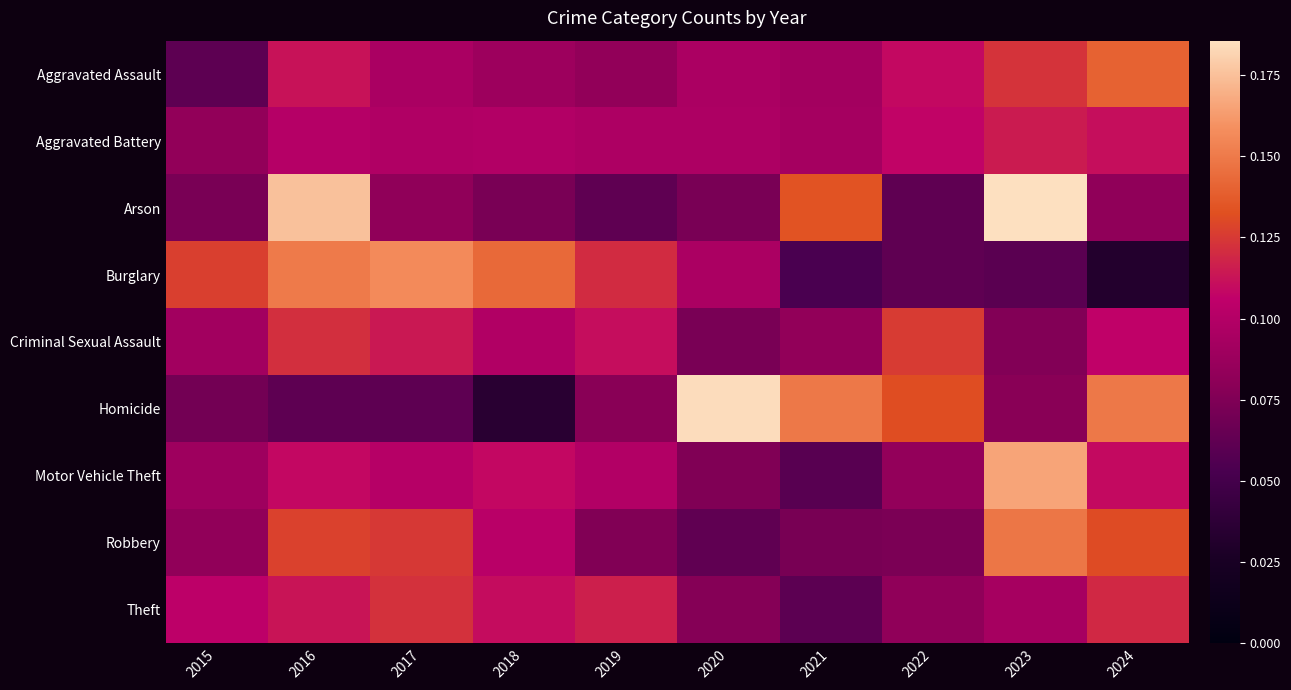

What is the spread (max minus min) of values at 2020?

0.1